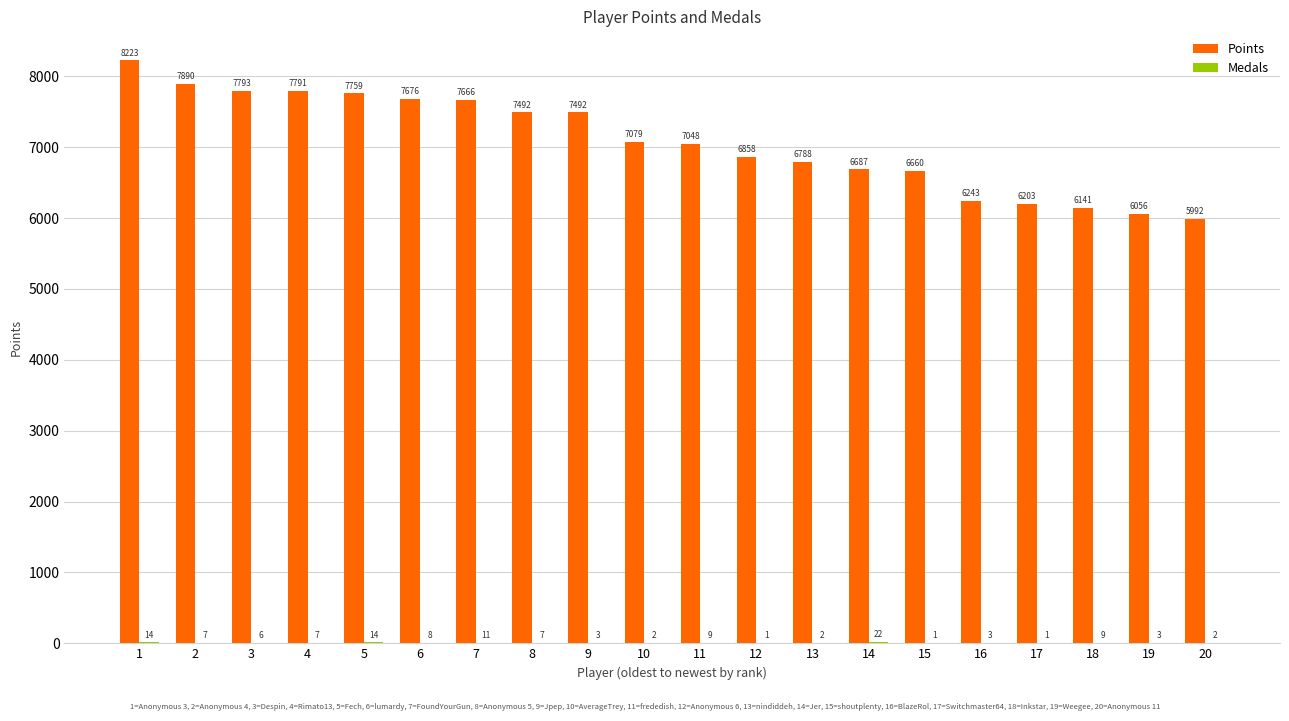

Between 8 and 12, which series saw the biggest shift?

Points